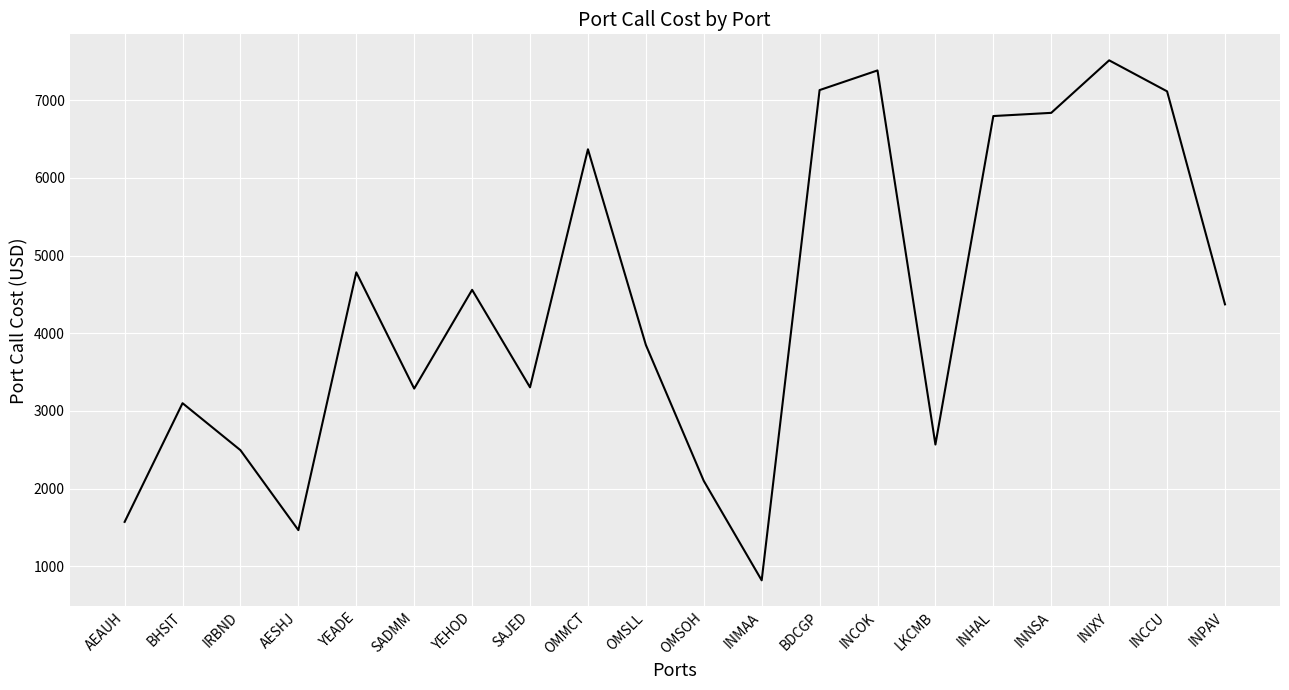

What is the difference between the maximum and minimum values?

6693